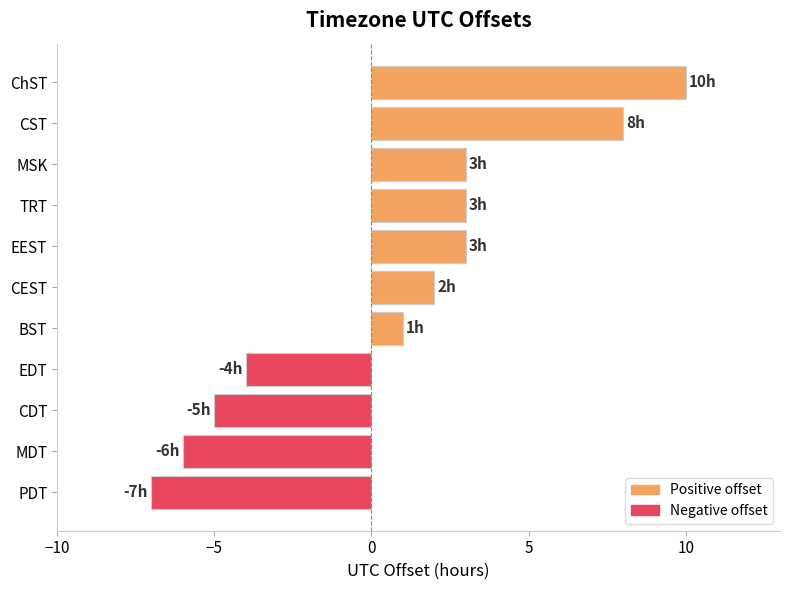

At which category does the chart reach its minimum across all series?

PDT